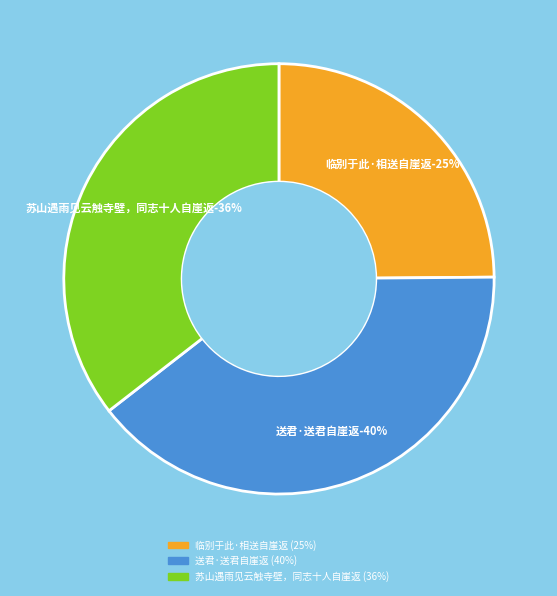

To the nearest percent, what is the difference between the 临别于此·相送自崖返 and 苏山遇雨见云触寺壁，同志十人自崖返 slice percentages?

11%